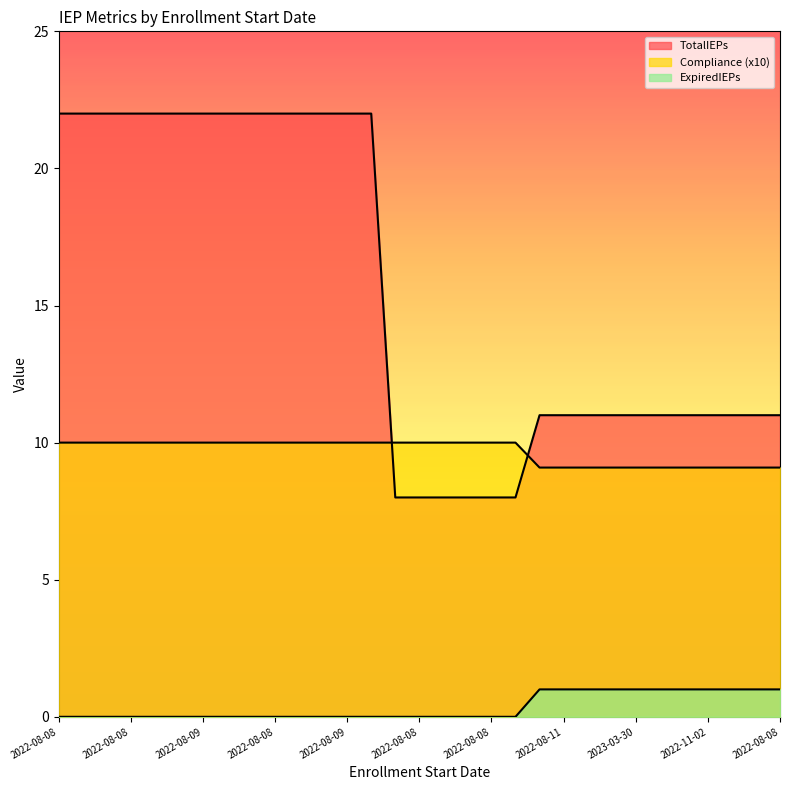

Does the chart have visible grid lines?

No